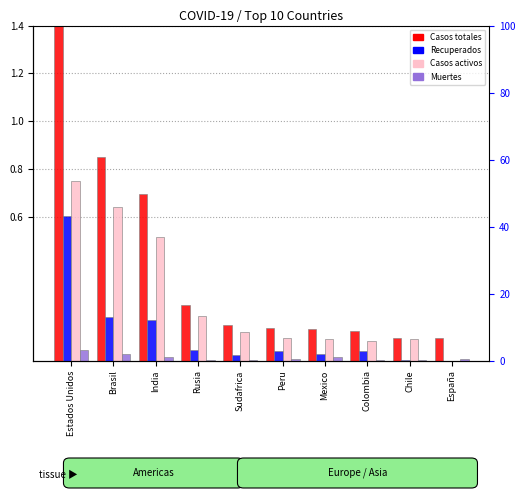

List the series in order of their overall mean, lowest first.

Muertes, Recuperados, Casos activos, Casos totales